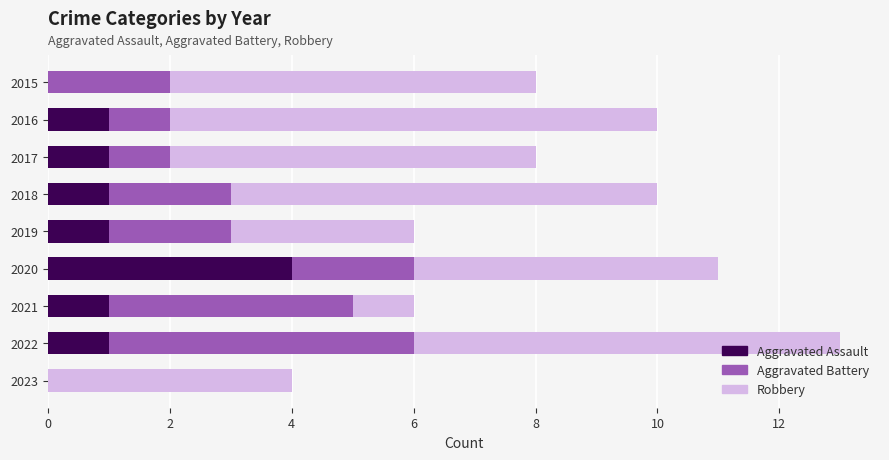

True or false: Aggravated Assault has a value of 0 at 2023.

True